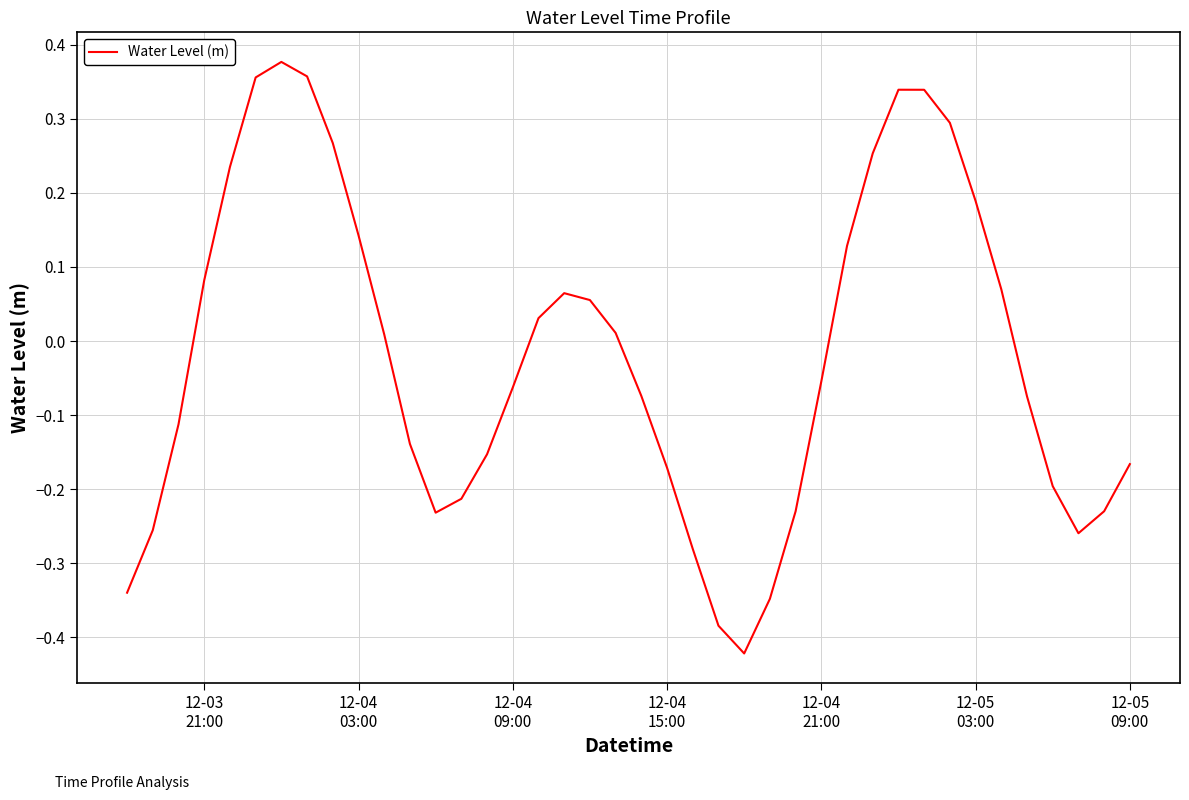

Reading left to right, extract all data points from this chart.

-0.3	-0.3	-0.1	0.1	0.2	0.4	0.4	0.4	0.3	0.1	0.0	-0.1	-0.2	-0.2	-0.2	-0.1	0.0	0.1	0.1	0.0	-0.1	-0.2	-0.3	-0.4	-0.4	-0.3	-0.2	-0.1	0.1	0.3	0.3	0.3	0.3	0.2	0.1	-0.1	-0.2	-0.3	-0.2	-0.2